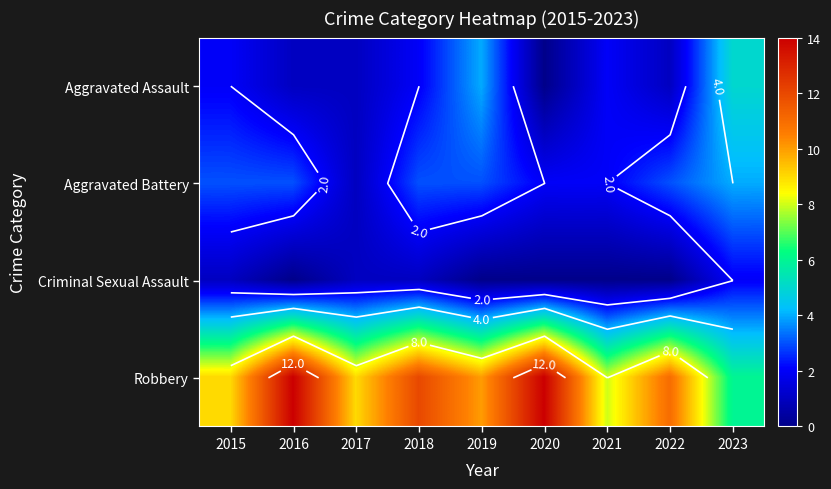

What is the sum of all Aggravated Assault values?

18